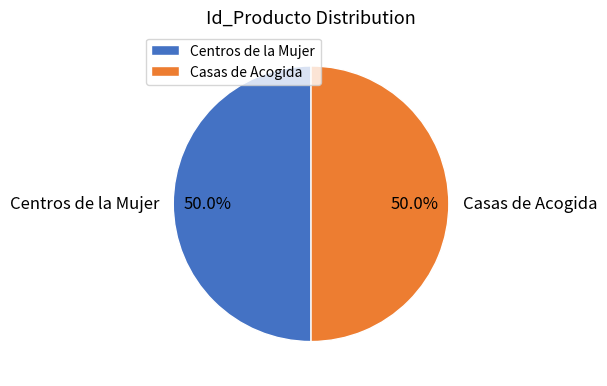

Approximately how many times larger is the value at Centros de la Mujer compared to Casas de Acogida?

1.0